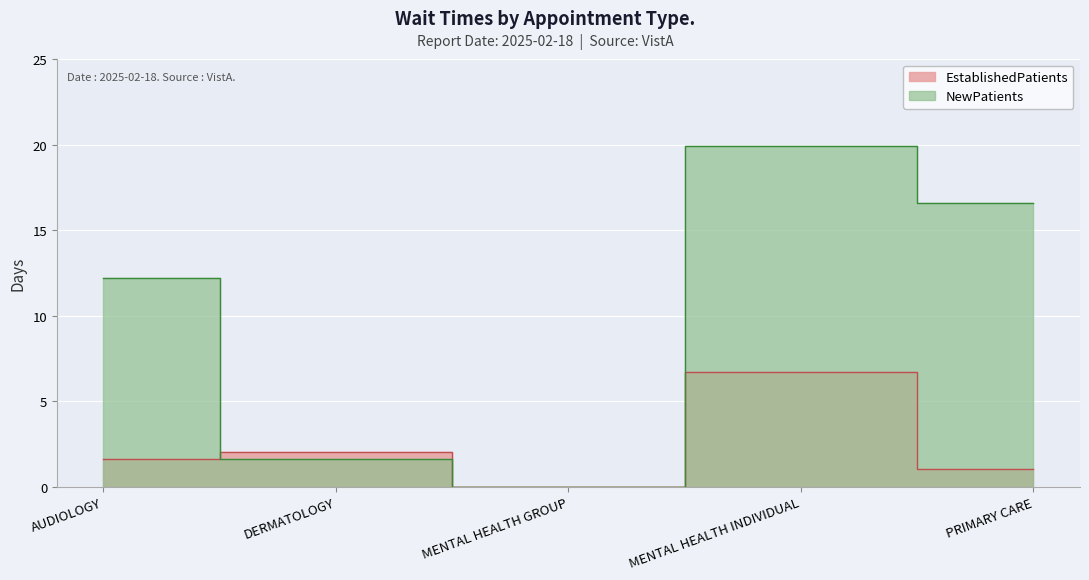

True or false: NewPatients has more than 2 interior local peaks.

False